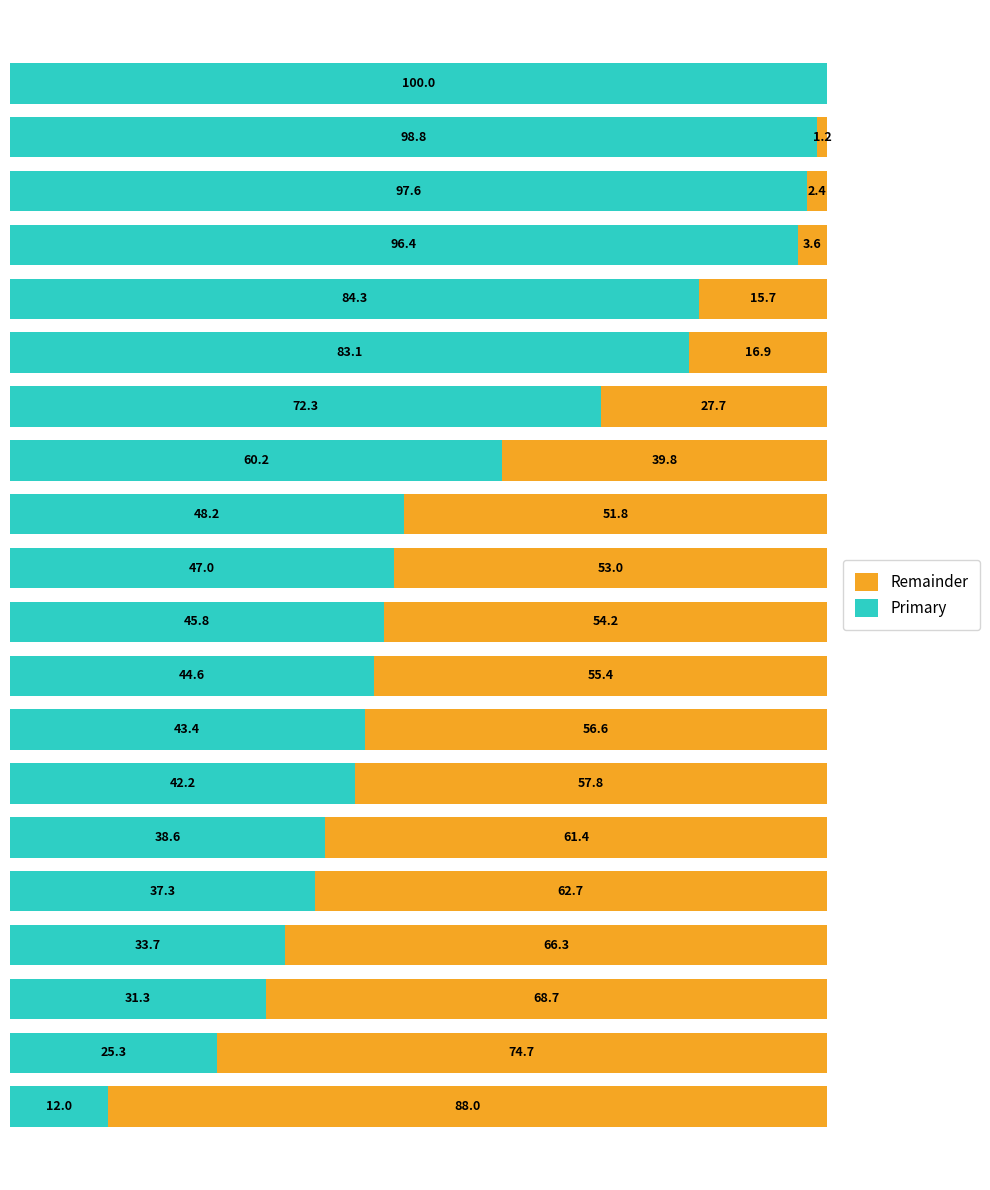

What are all the series names shown in the legend?

Remainder, Primary